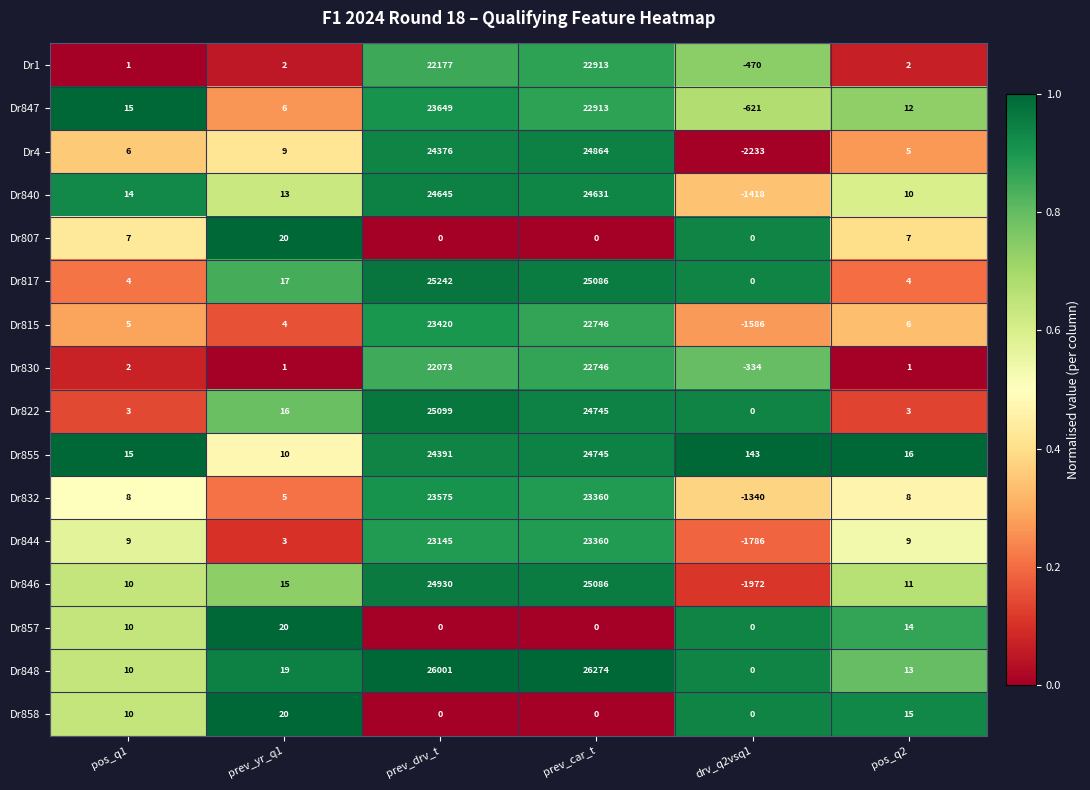

Count the number of data series in this chart.

16